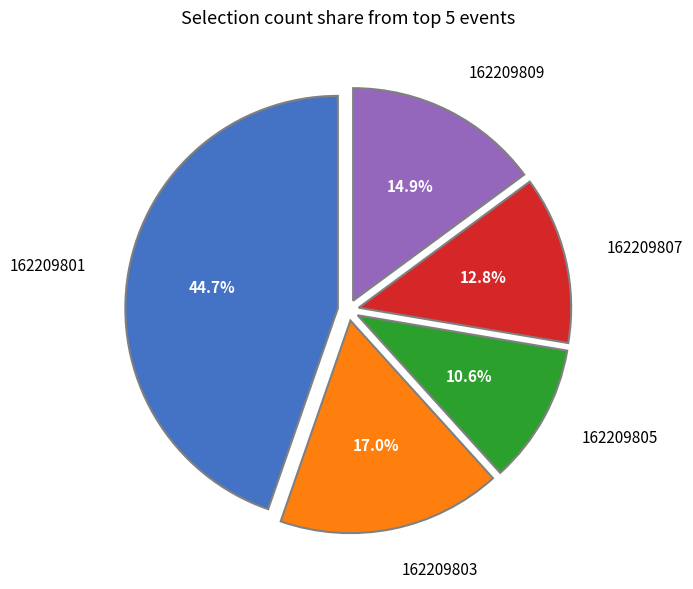

What portion of the pie excludes 162209805?

89.4%